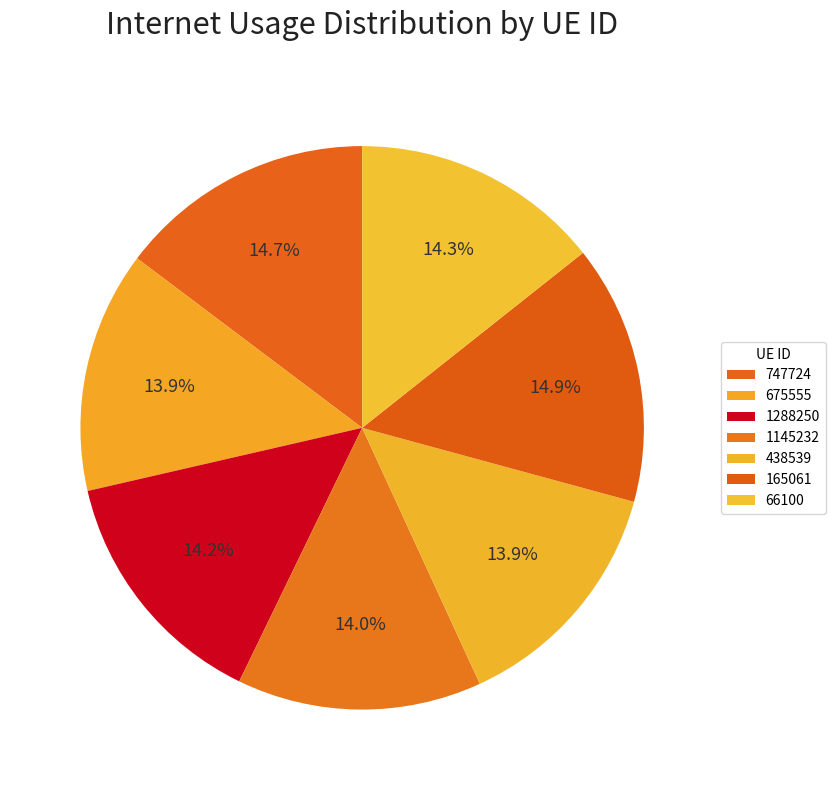

Rank the categories by value from highest to lowest.

165061, 747724, 66100, 1288250, 1145232, 438539, 675555